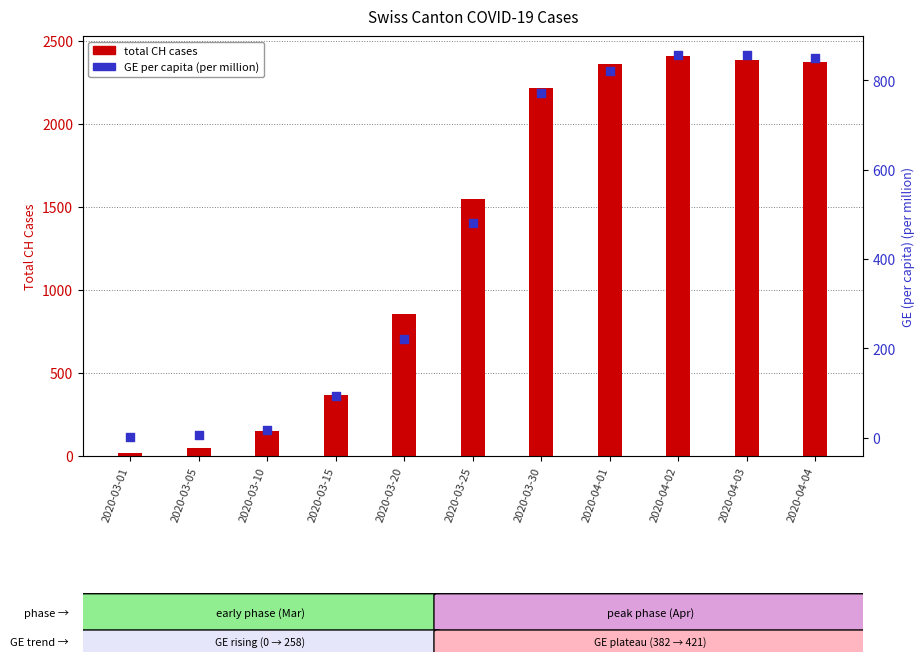

Is the value of GE per capita (per million) at 2020-03-01 greater than the value of total CH cases at 2020-04-01?

No